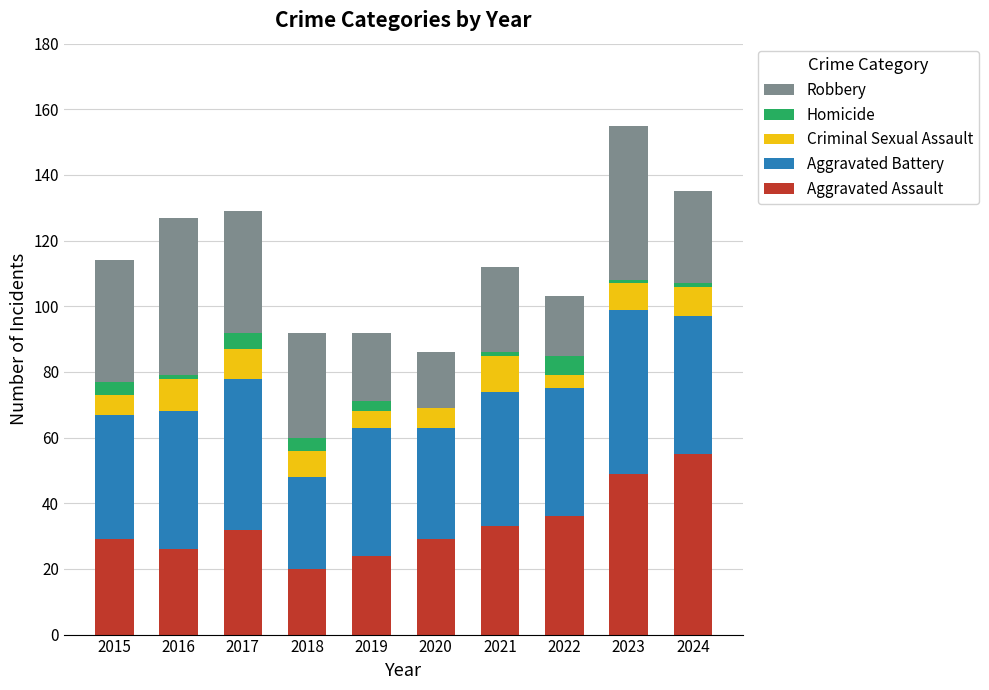

Are the bars grouped side by side (vs. stacked)?

No